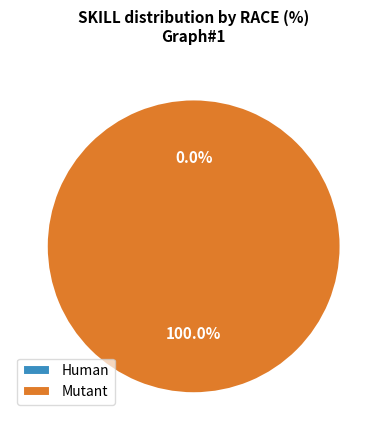

How many segments does this pie chart have?

2